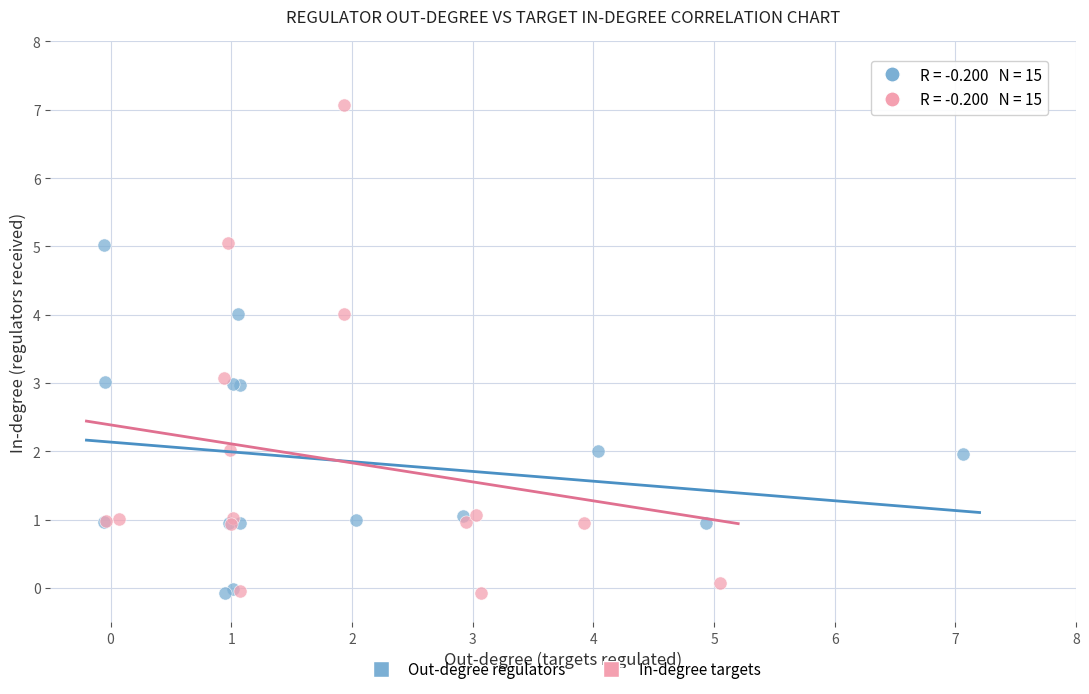

Which series reaches the maximum Y coordinate?

In-degree targets